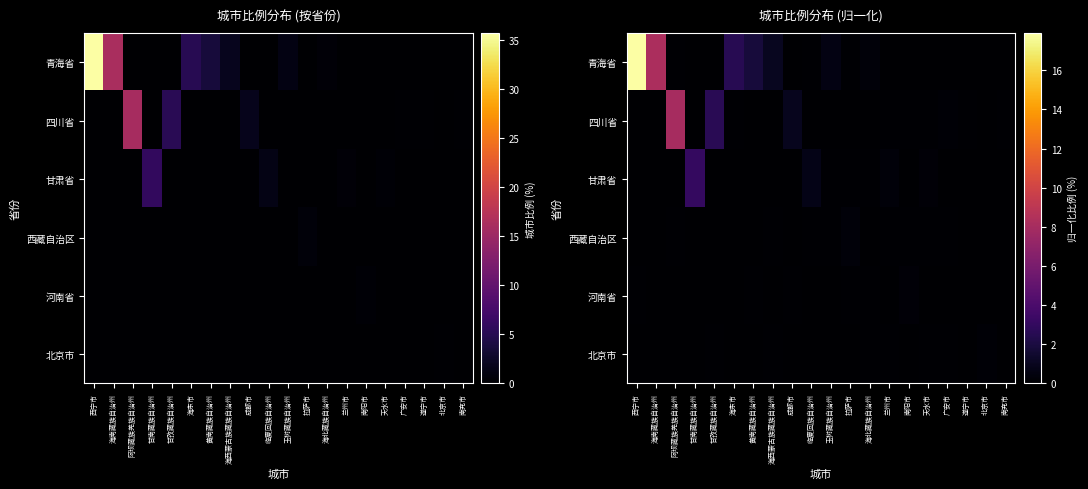

Which series has the largest total across all categories?

青海省